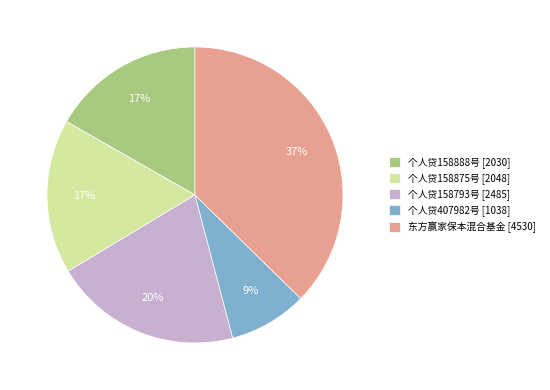

To the nearest percent, what percentage of the pie is 个人贷407982号?

9%